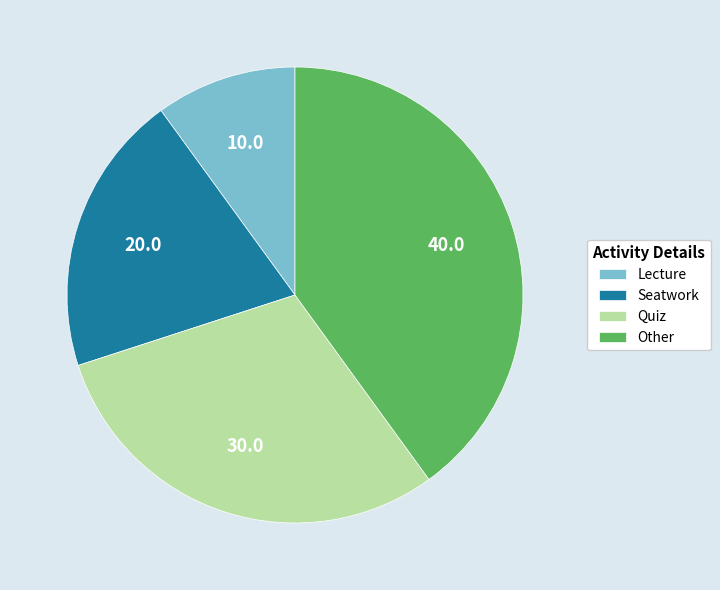

How many segments does this pie chart have?

4